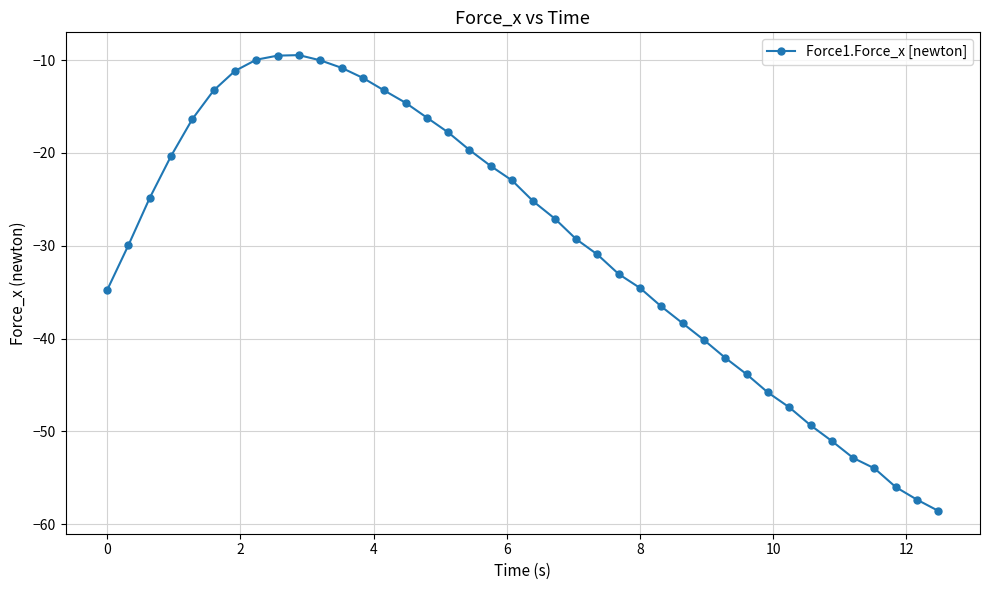

What is the difference between the second highest and second lowest values?

47.9